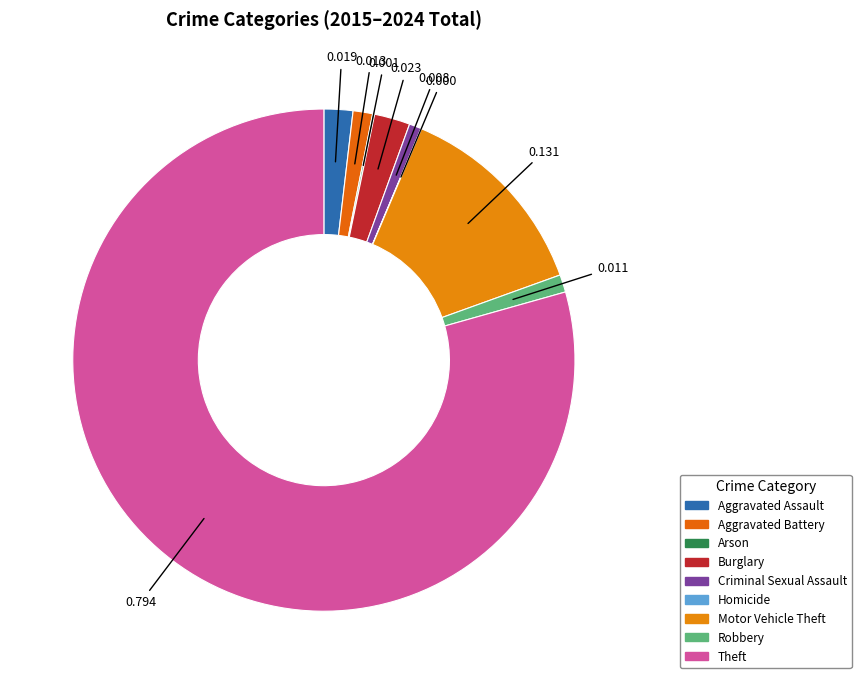

Count the number of slices in the pie.

9